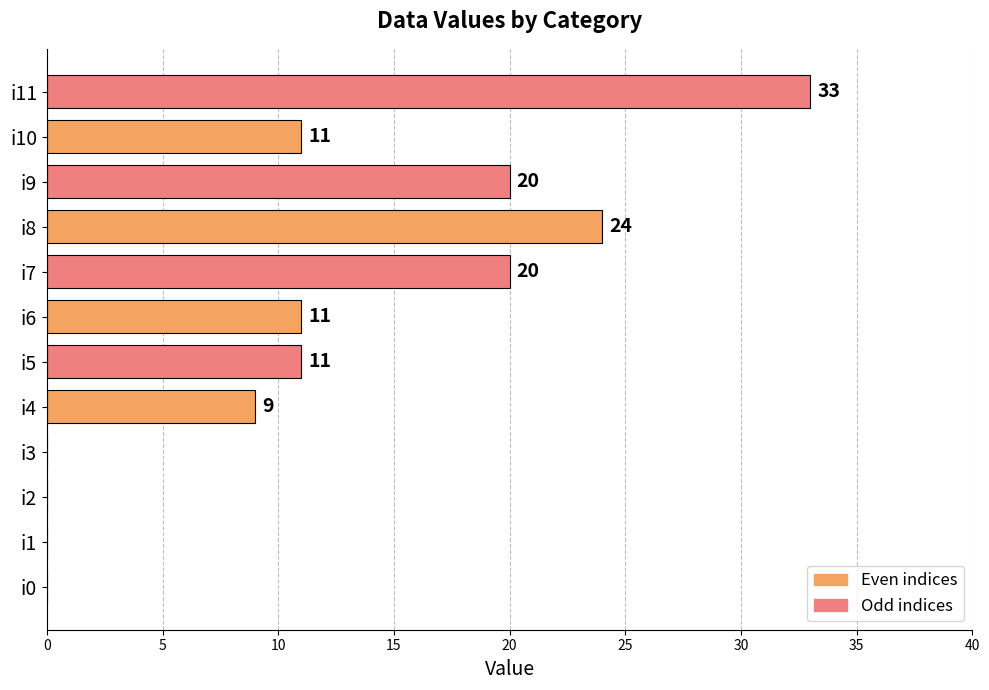

How many positive values are there?

8